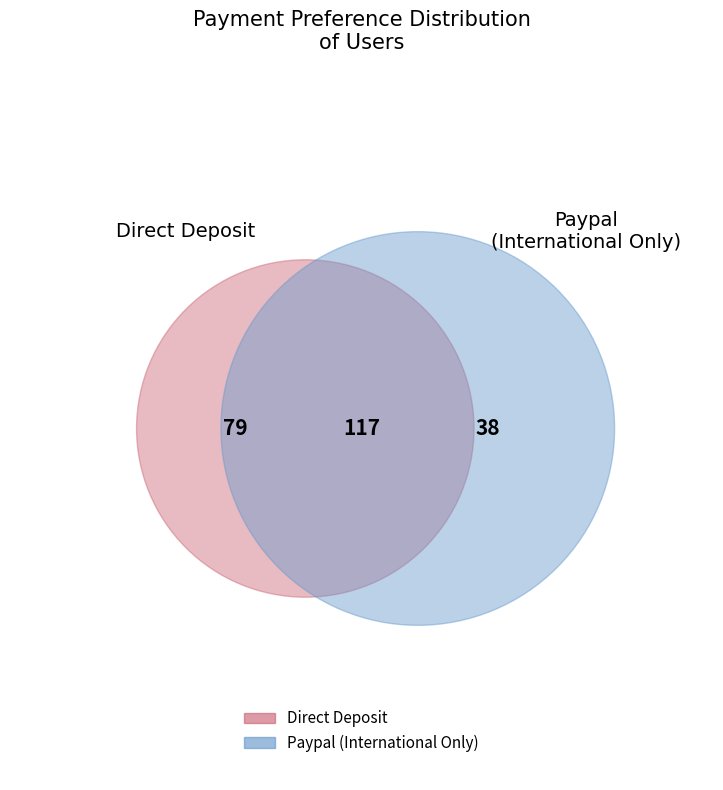

Is it true that Paypal (International Only) is 23% of the pie?

False